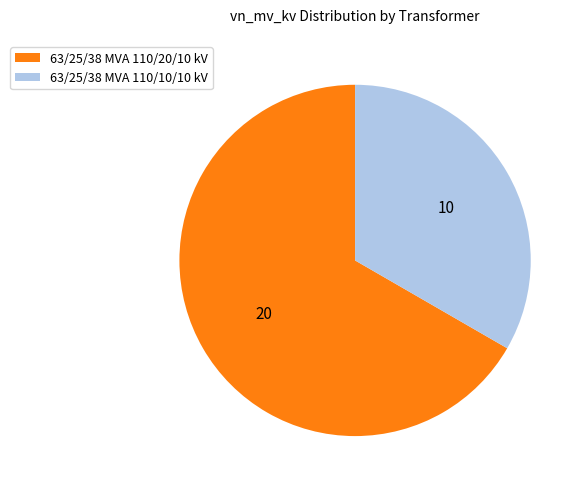

Which has a higher value, 63/25/38 MVA 110/20/10 kV or 63/25/38 MVA 110/10/10 kV?

63/25/38 MVA 110/20/10 kV